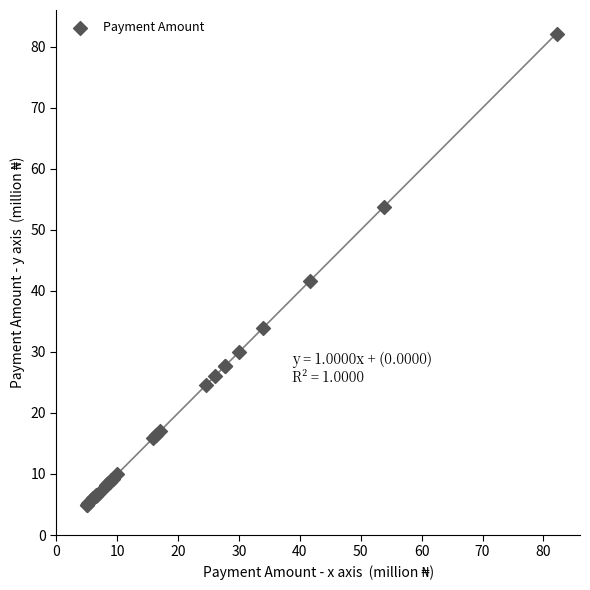

What Y value in the scatter plot is closest to 43?

41.6